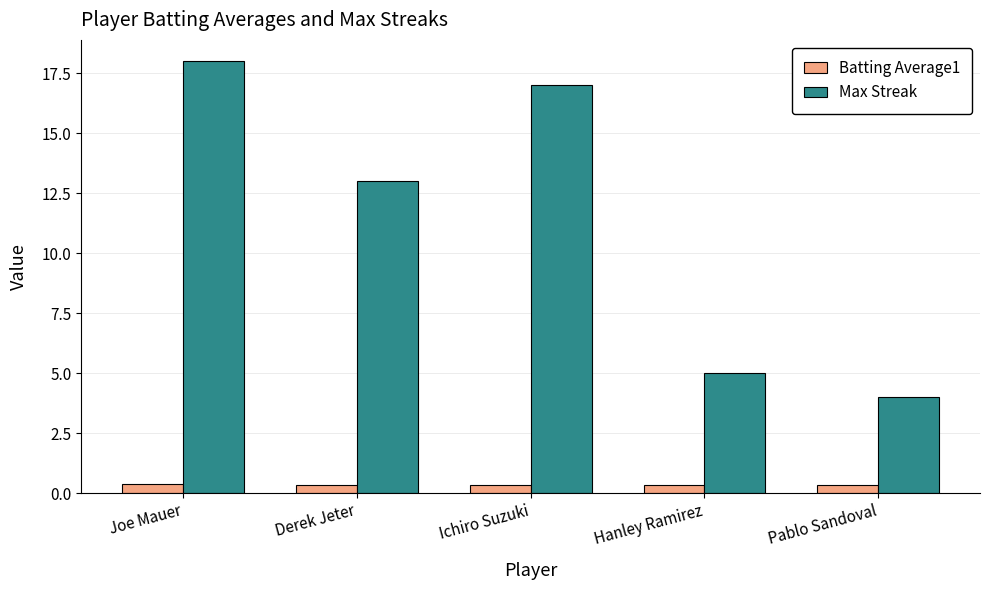

List the series in order of their overall mean, lowest first.

Batting Average1, Max Streak